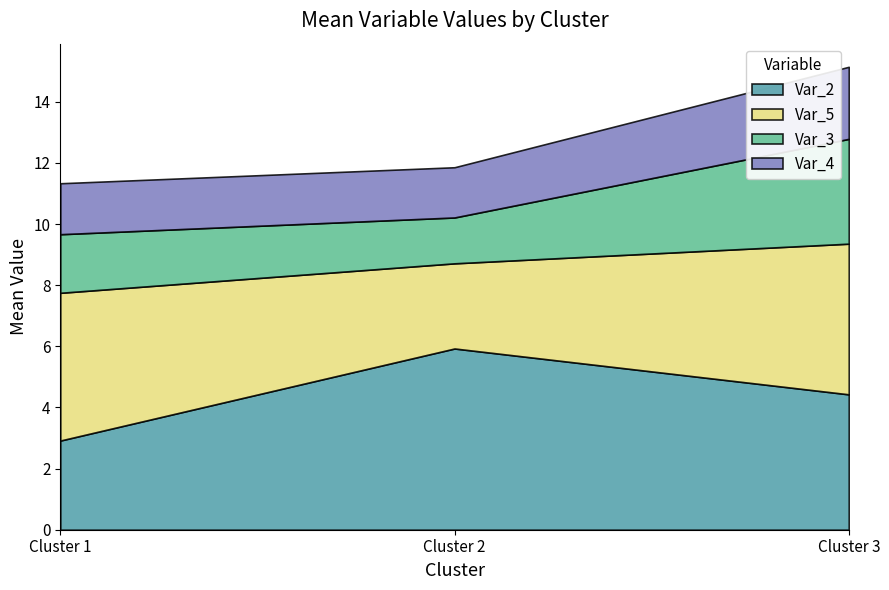

The value of Var_2 at Cluster 3 is 7.3. True or false?

False